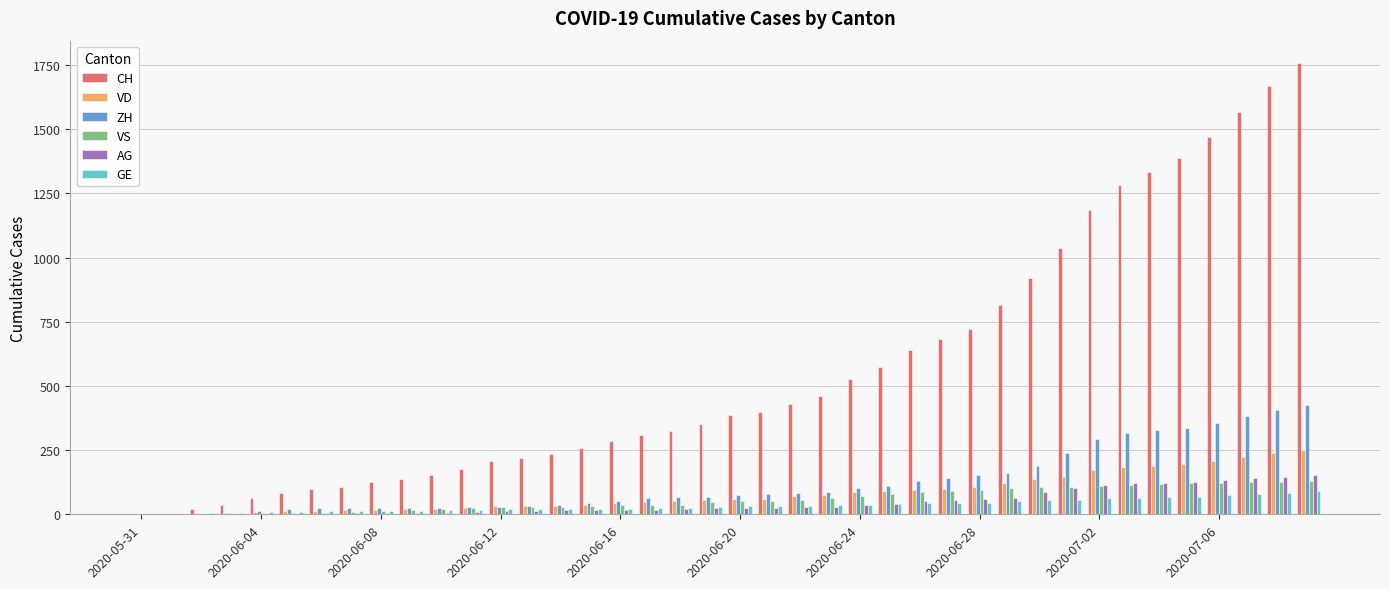

How many distinct data groups are displayed?

6